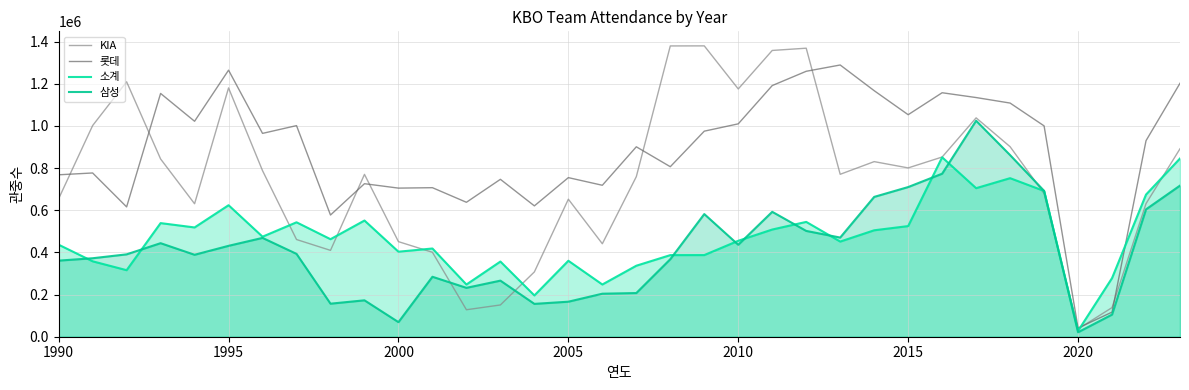

What is the greatest value displayed?

1380018